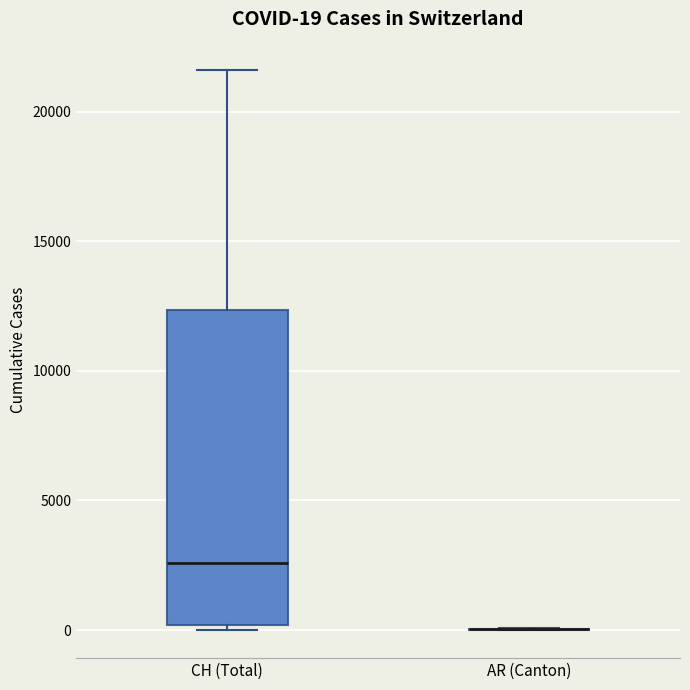

Which box is the tallest, from its lower edge to its upper edge?

CH (Total)